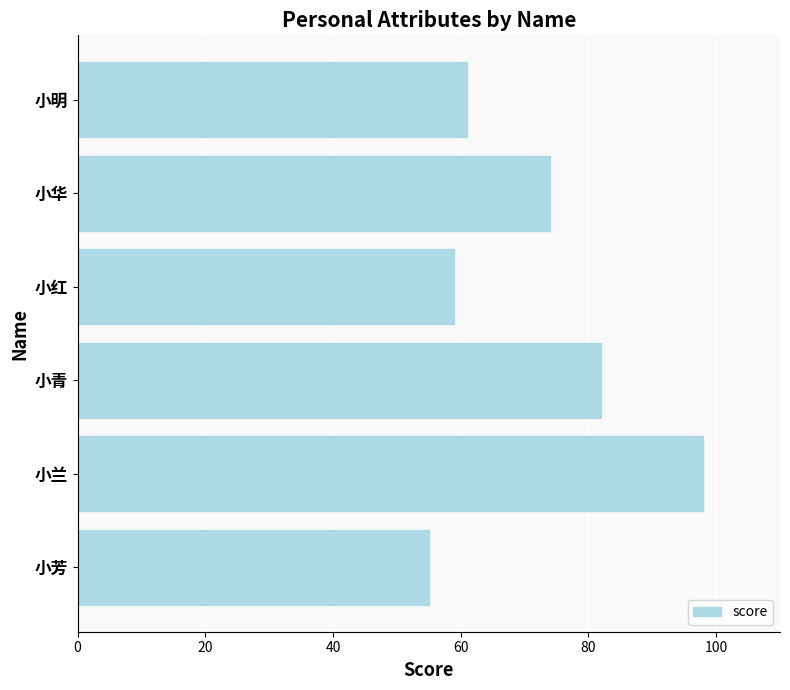

How many data points does each series have?

6